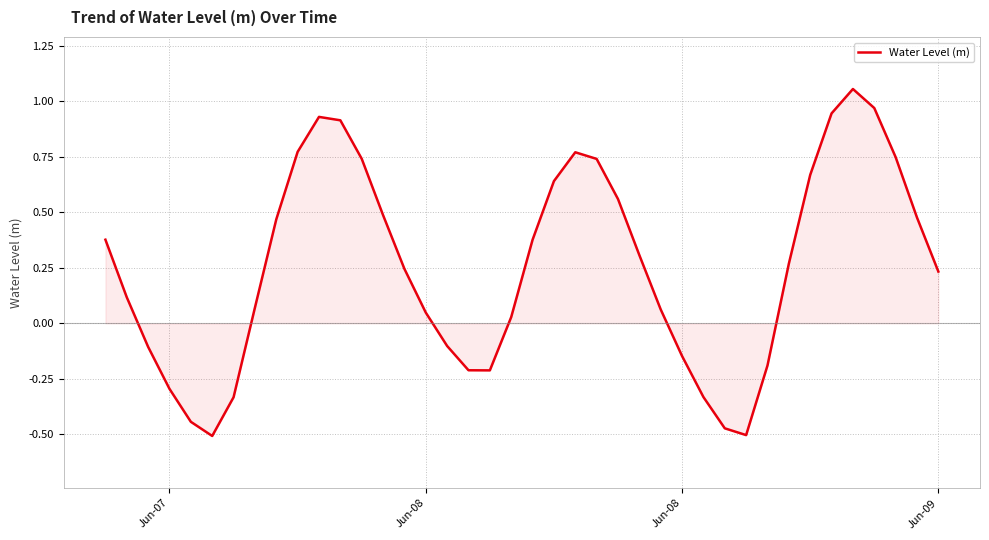

How many interior local peaks (higher than both neighbors) does the data have?

3